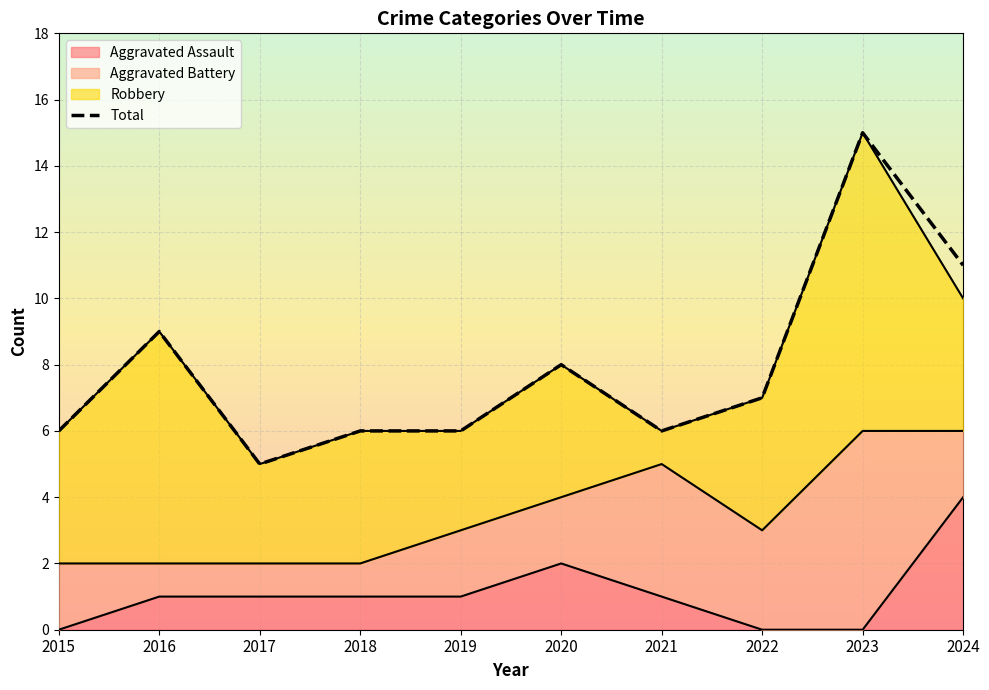

How many values are between 6 and 9?

7